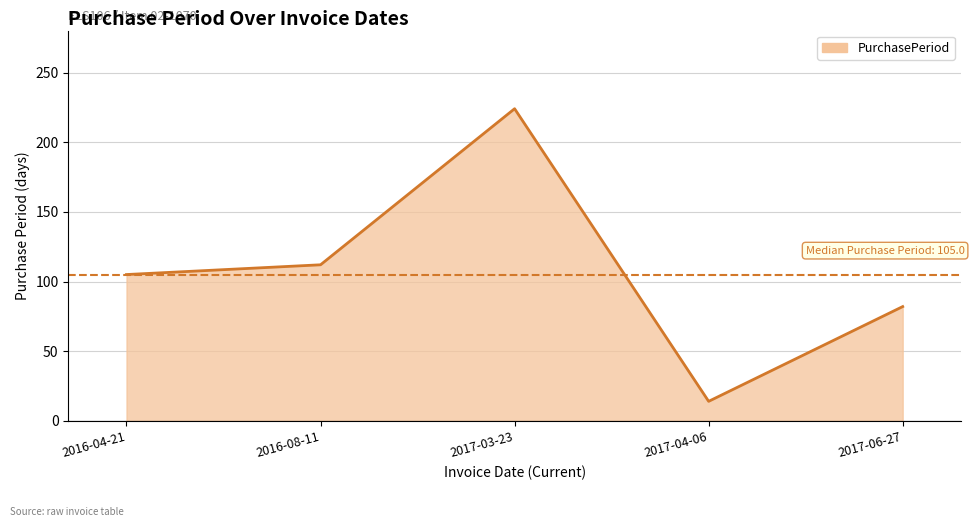

Rank the categories by value from highest to lowest.

2017-03-23, 2016-08-11, 2016-04-21, 2017-06-27, 2017-04-06